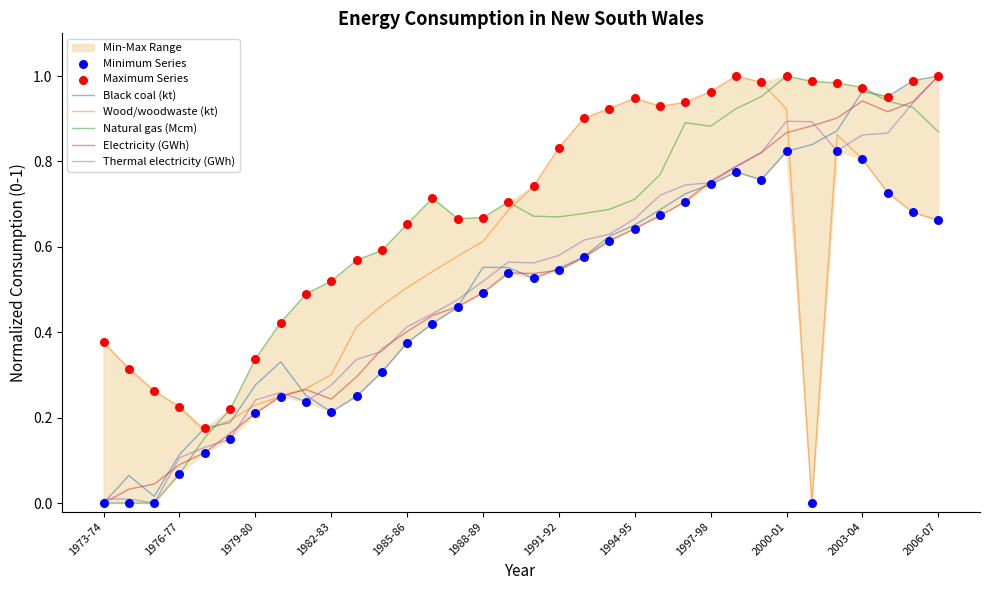

At how many categories does at least one series exceed 0?

34